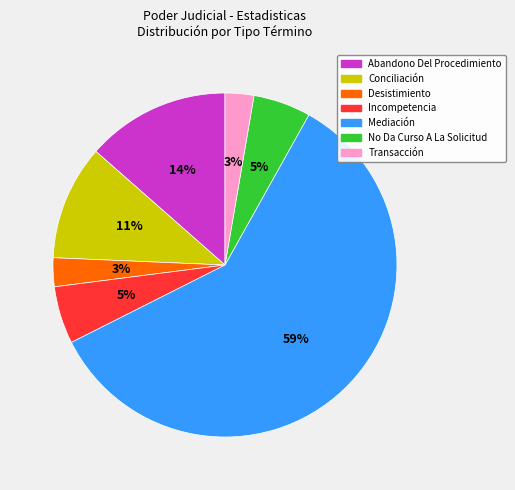

Is there a majority slice in this chart?

Yes